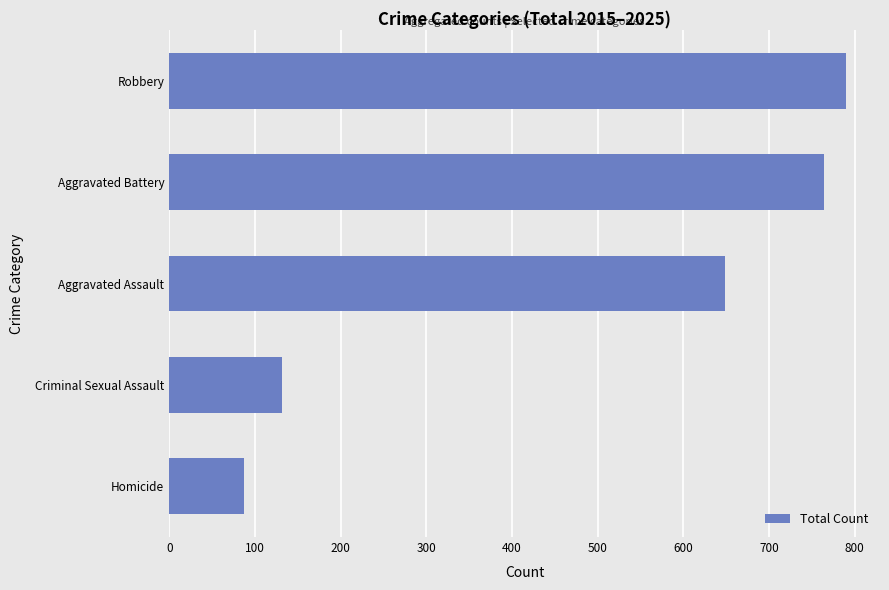

What is the sum of the values at Robbery and Homicide?

877